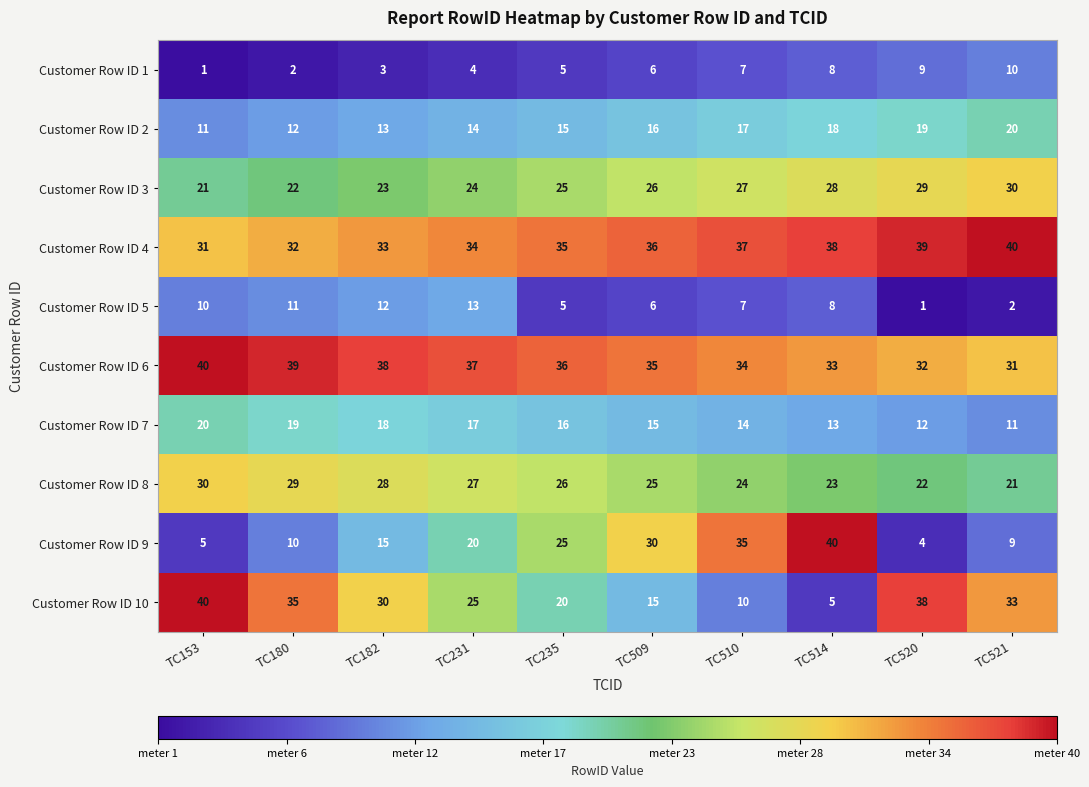

Which series changed the most between TC510 and TC520?

Customer Row ID 9